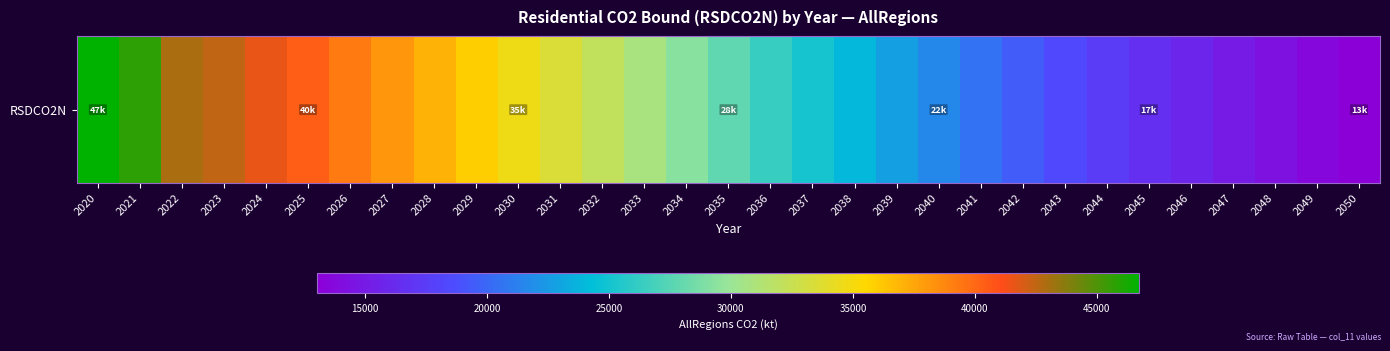

Which has a higher value, 2025 or 2044?

2025